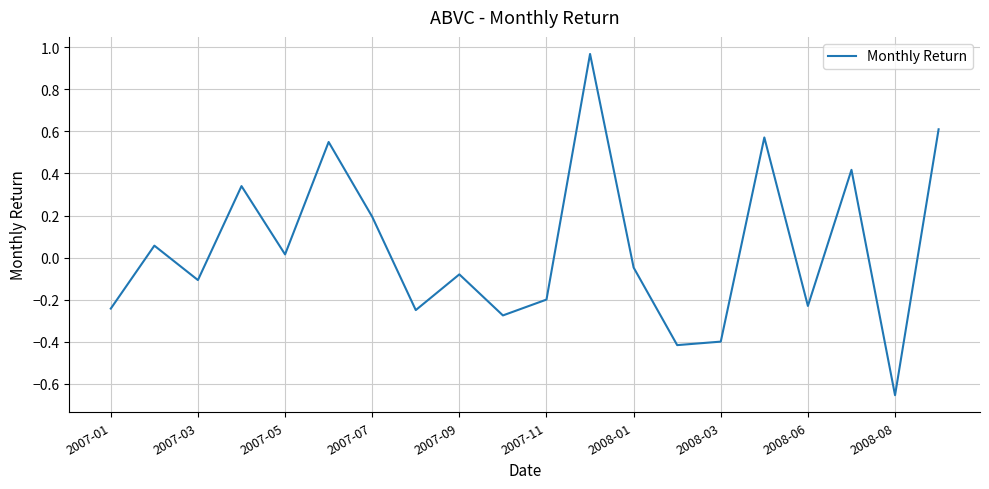

What is the difference between the maximum and minimum values?

1.6